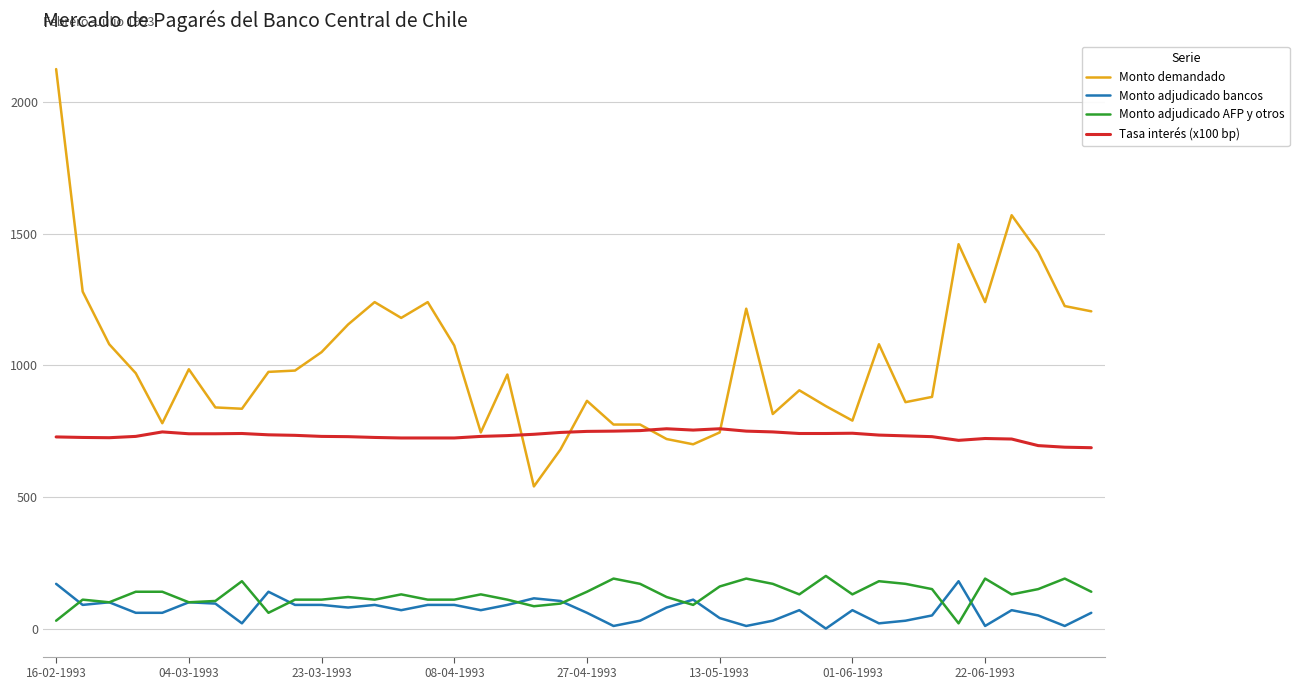

Which series has the widest spread of values?

Monto demandado